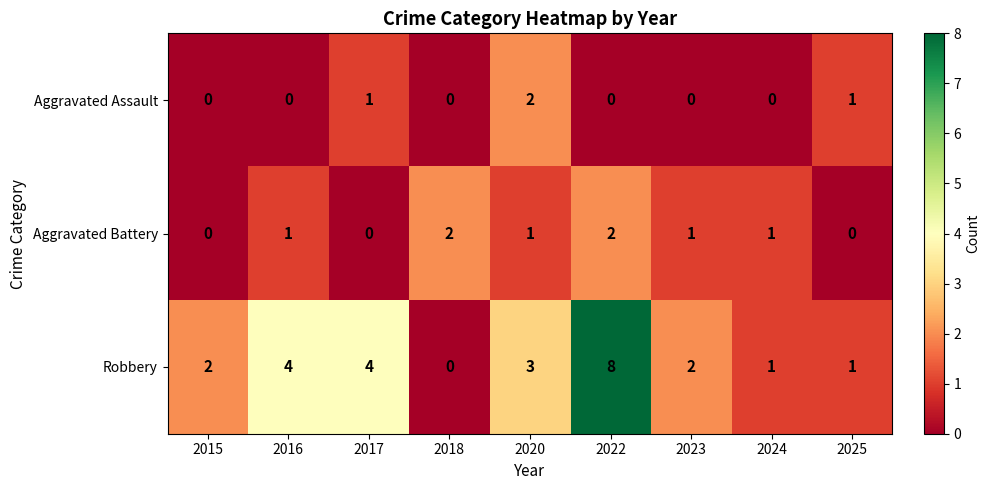

What is the maximum value for Robbery?

8